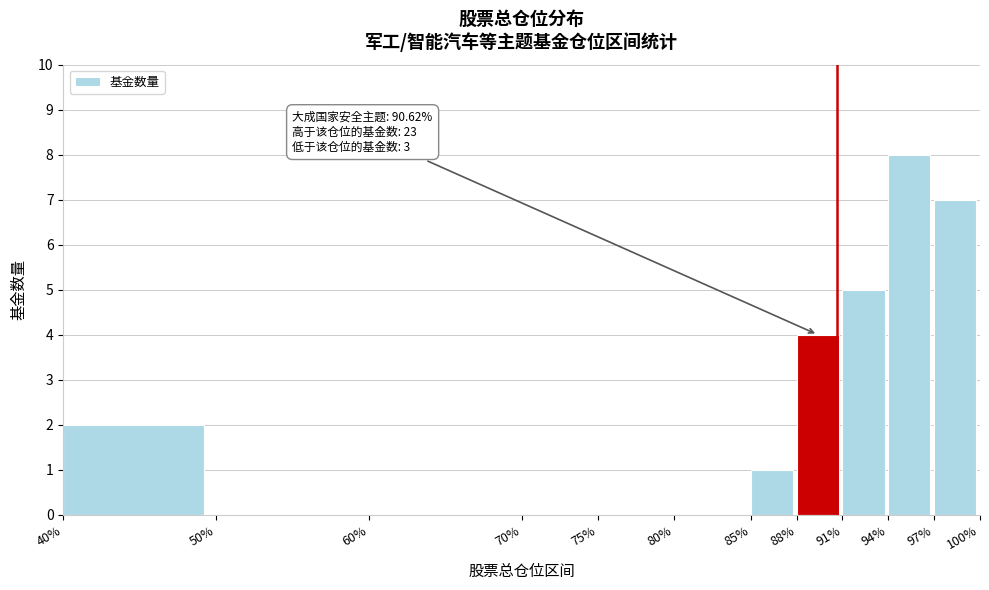

Over which range of the x-axis is the bar tallest?

94% to 97%